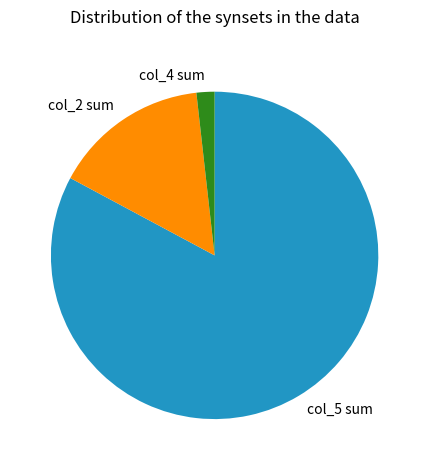

What is the ratio of the value at col_5 sum to the value at col_4 sum?

46.6